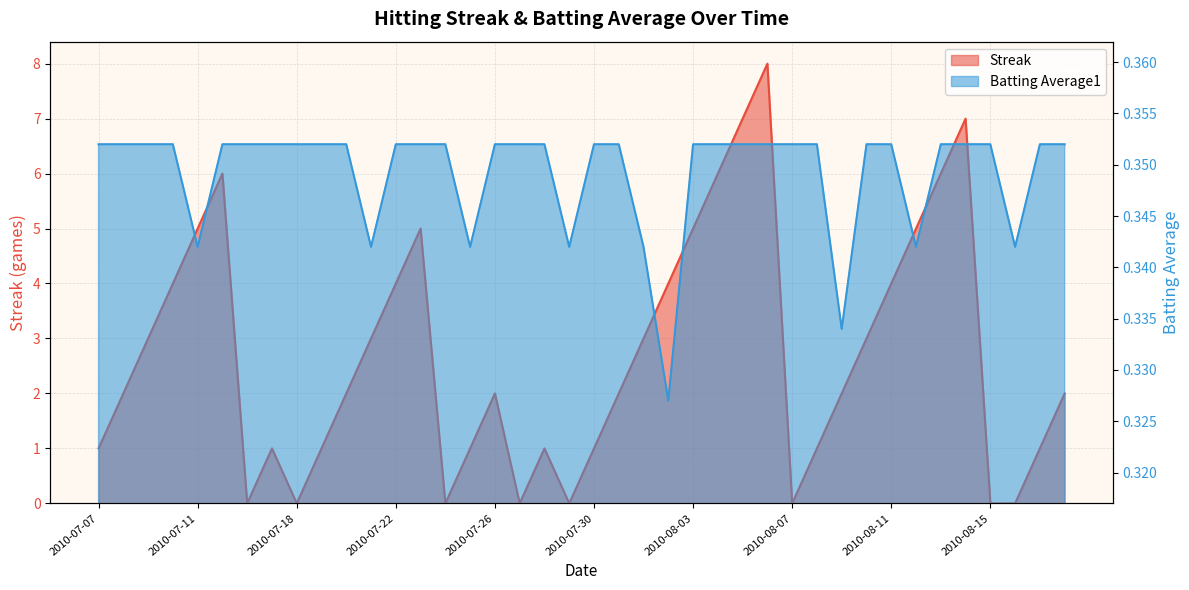

At how many categories does at least one series exceed 7?

1